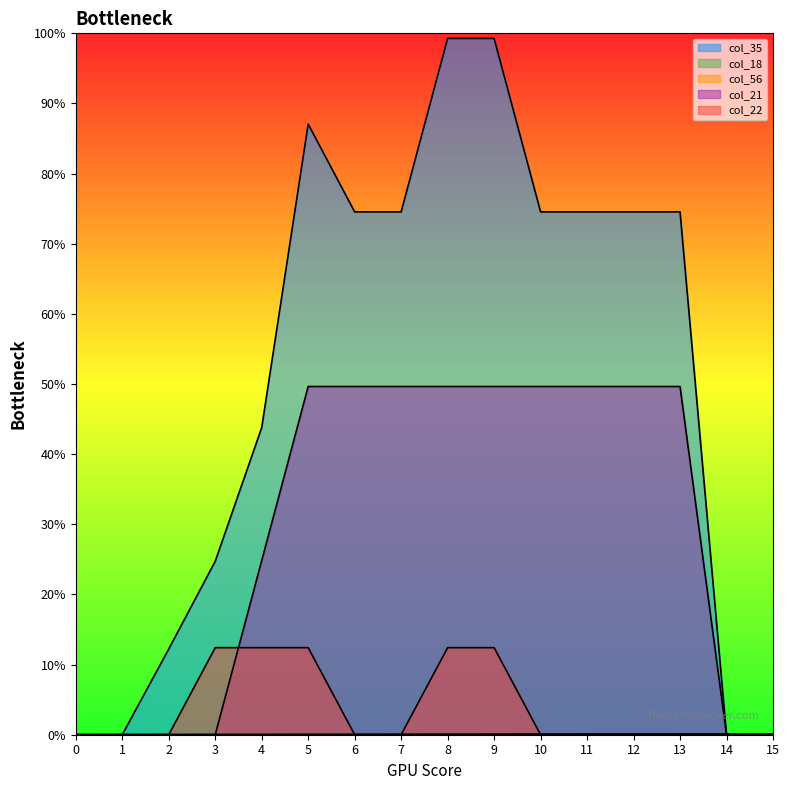

What is the sum of all col_18 values?

120